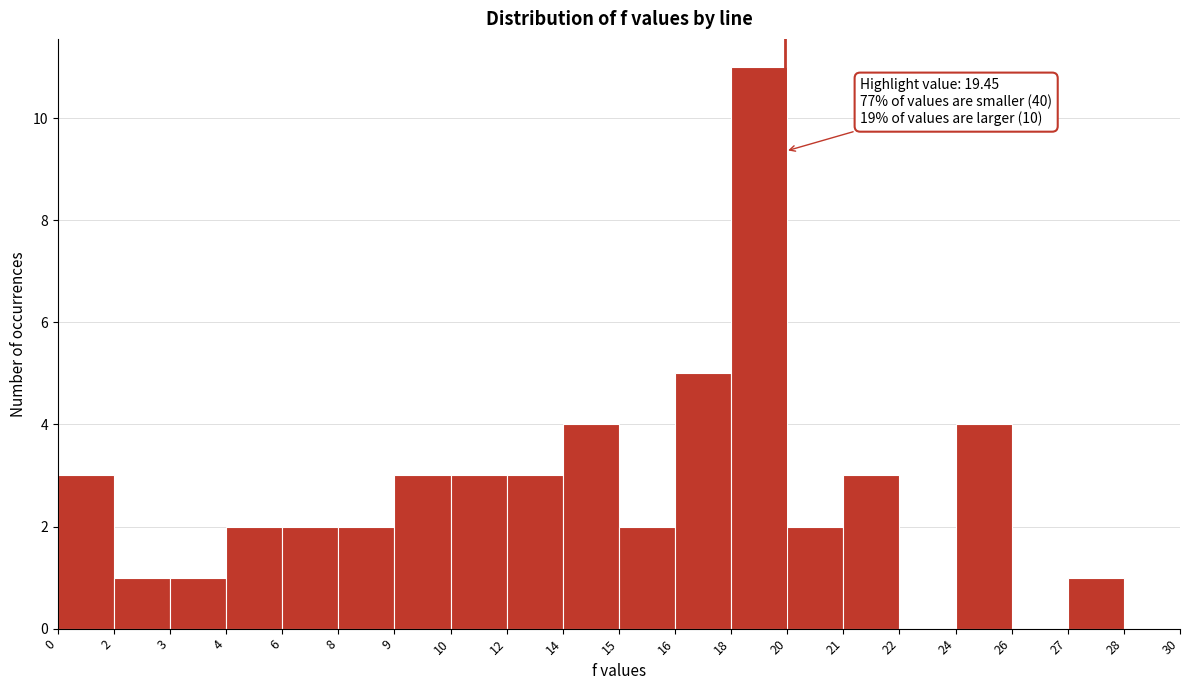

Reading right to left, what are all the values shown in this chart?

28=0	27=1	26=0	24=4	22=0	21=3	20=2	18=11	16=5	15=2	14=4	12=3	10=3	9=3	8=2	6=2	4=2	3=1	2=1	0=3